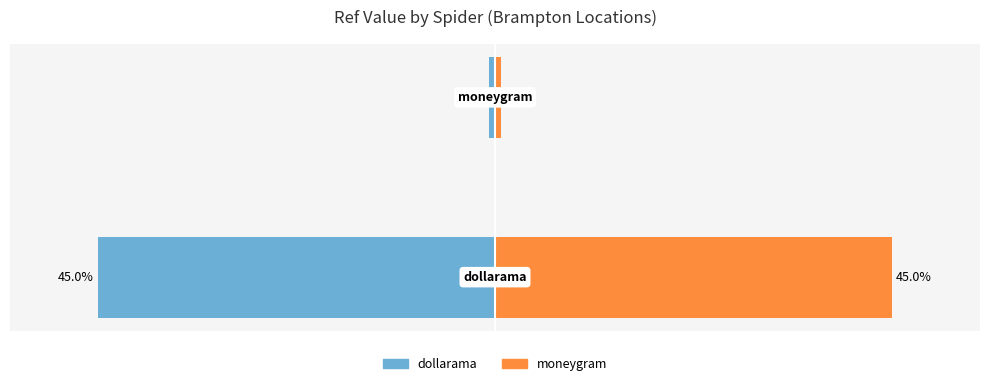

Reading left to right, transcribe all the data shown in this chart.

dollarama: 0=-45.0	1=-0.7
moneygram: 0=45.0	1=0.7